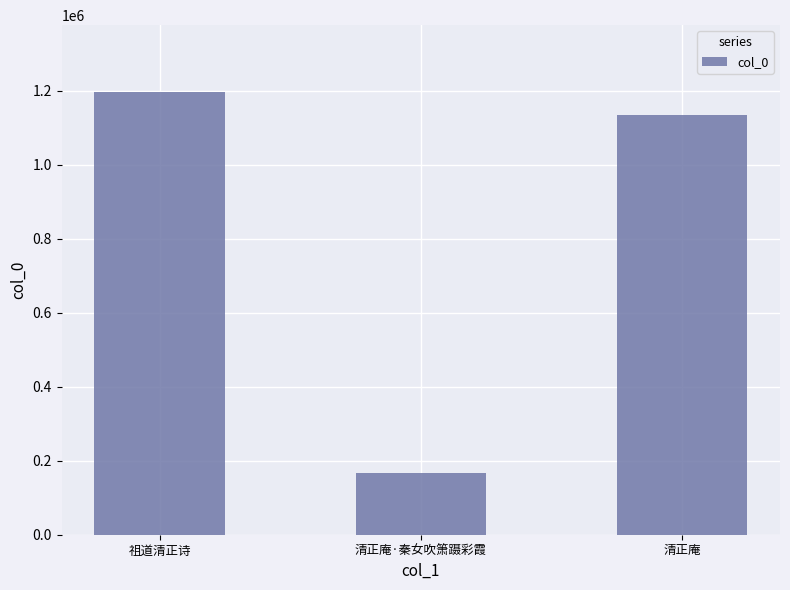

What is the ratio of the value at 祖道清正诗 to the value at 清正庵?

1.1